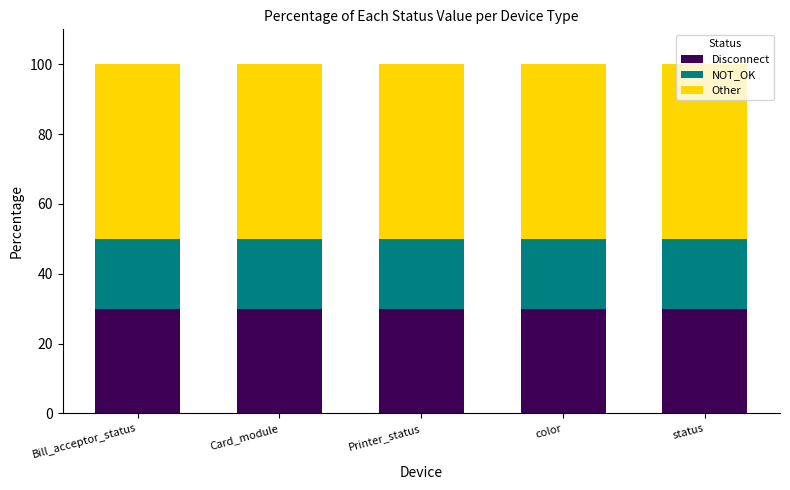

What value does the Disconnect series have at Bill_acceptor_status?

30